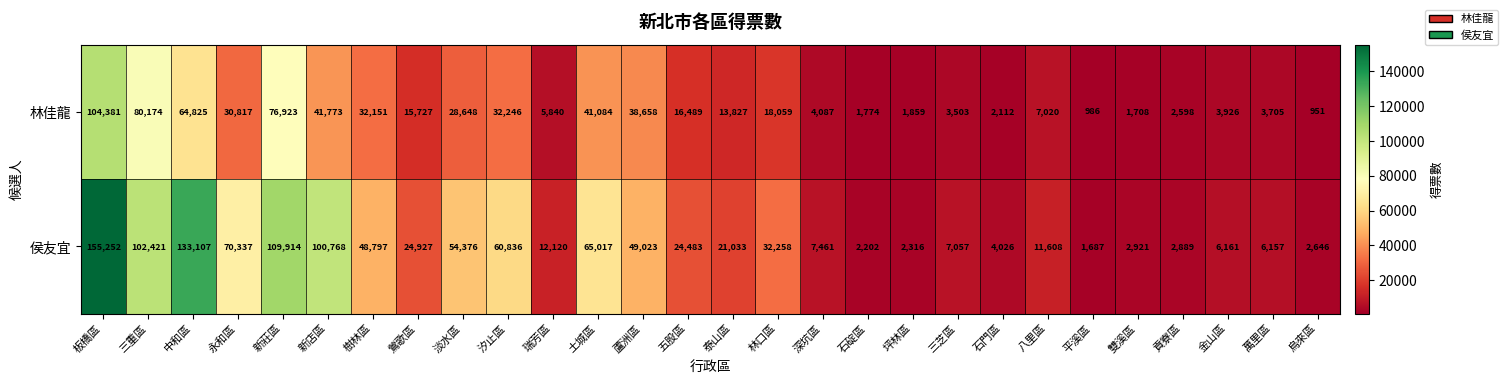

At which label does 侯友宜 first exceed 24483?

板橋區